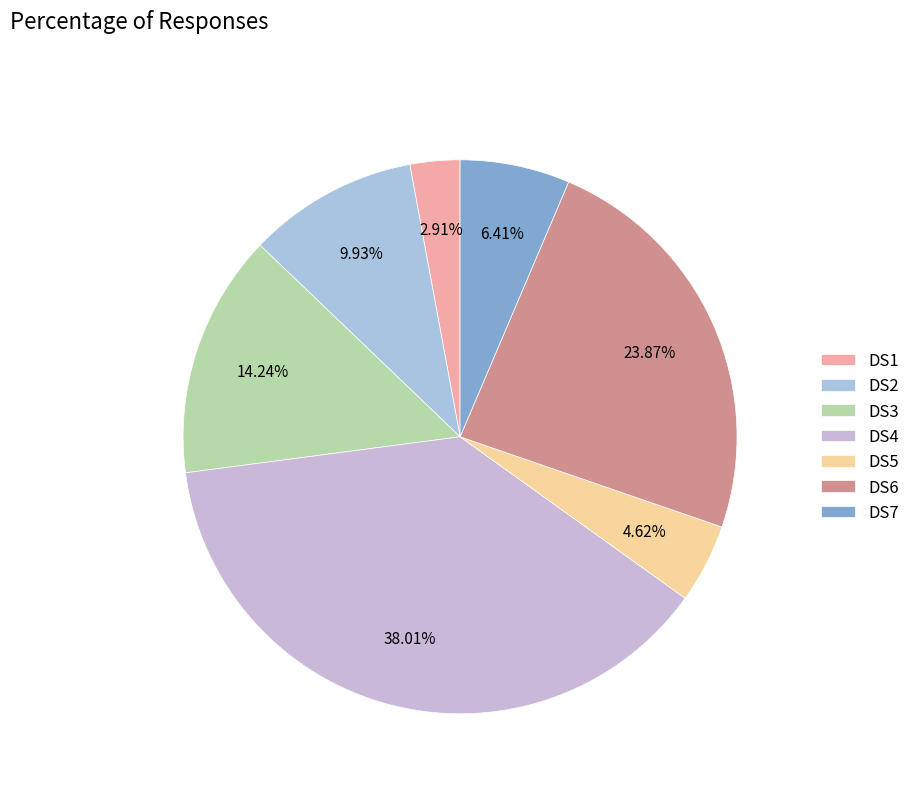

How many segments does this pie chart have?

7